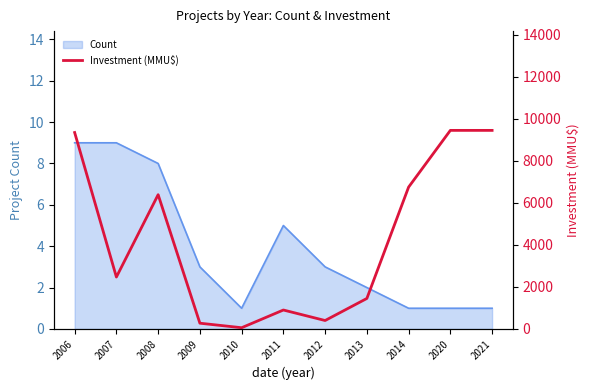

Reading right to left, transcribe all the data shown in this chart.

2021=9450	2020=9450	2014=6750	2013=1450	2012=400	2011=900	2010=57	2009=272	2008=6389	2007=2469	2006=9348